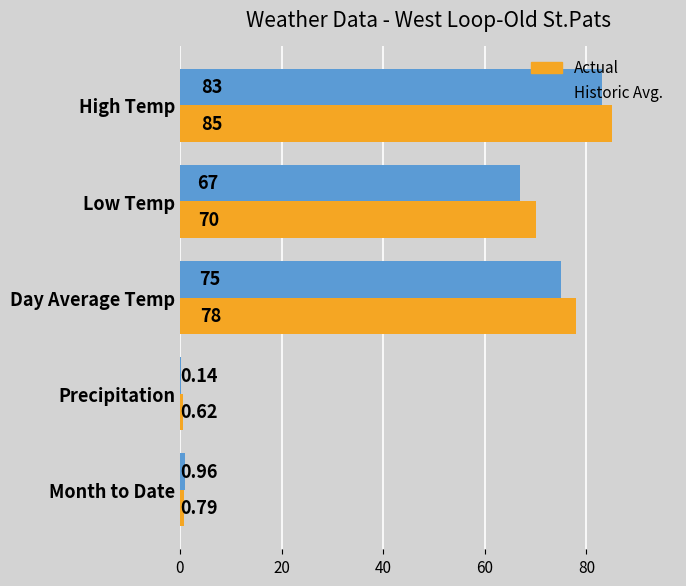

Where is Historic Avg. nearest to the value 41?

Low Temp